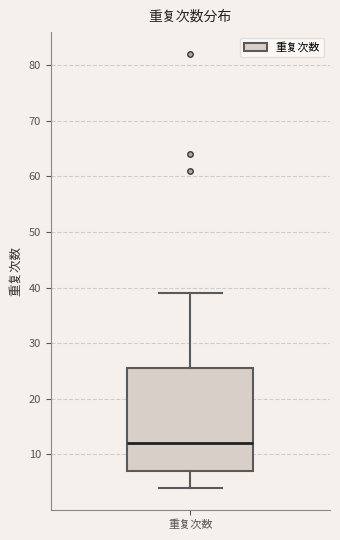

Where is the lower edge of the box for 重复次数 on the y-axis? The values are not printed on the chart, so give them approximately, as read against the axis.

7